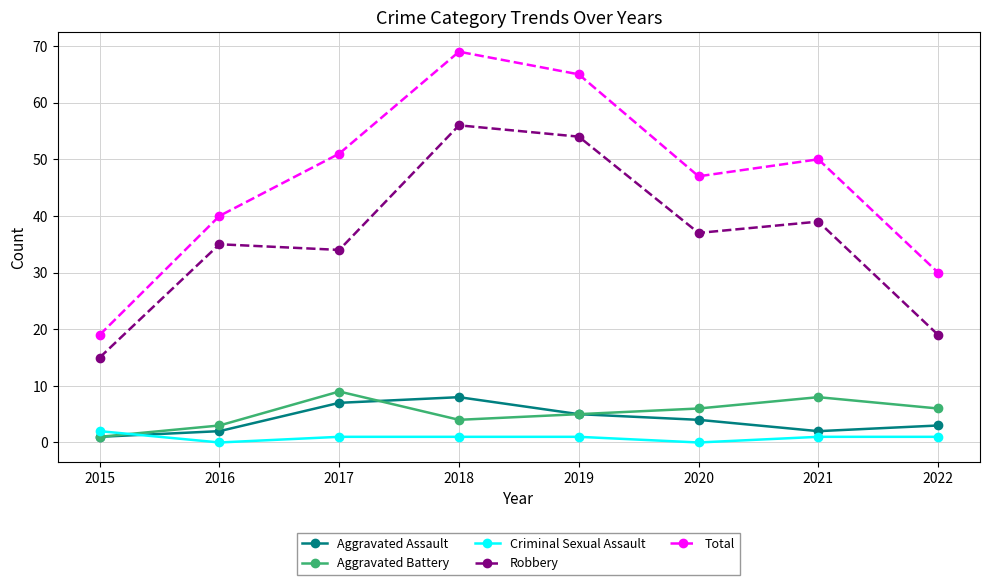

True or false: Aggravated Assault has a value of 7 at 2017.

True